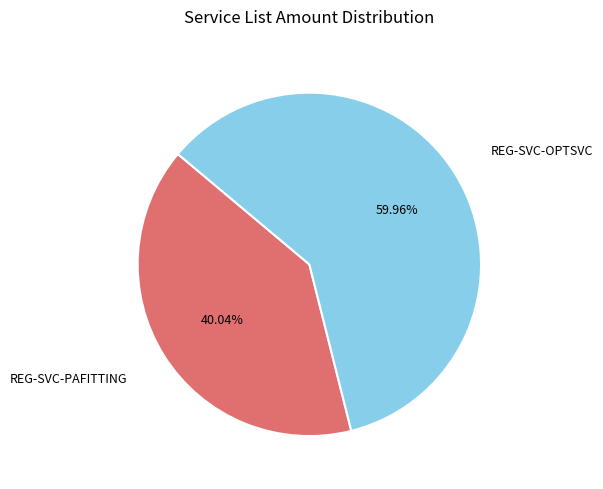

How many slices are in this pie chart?

2